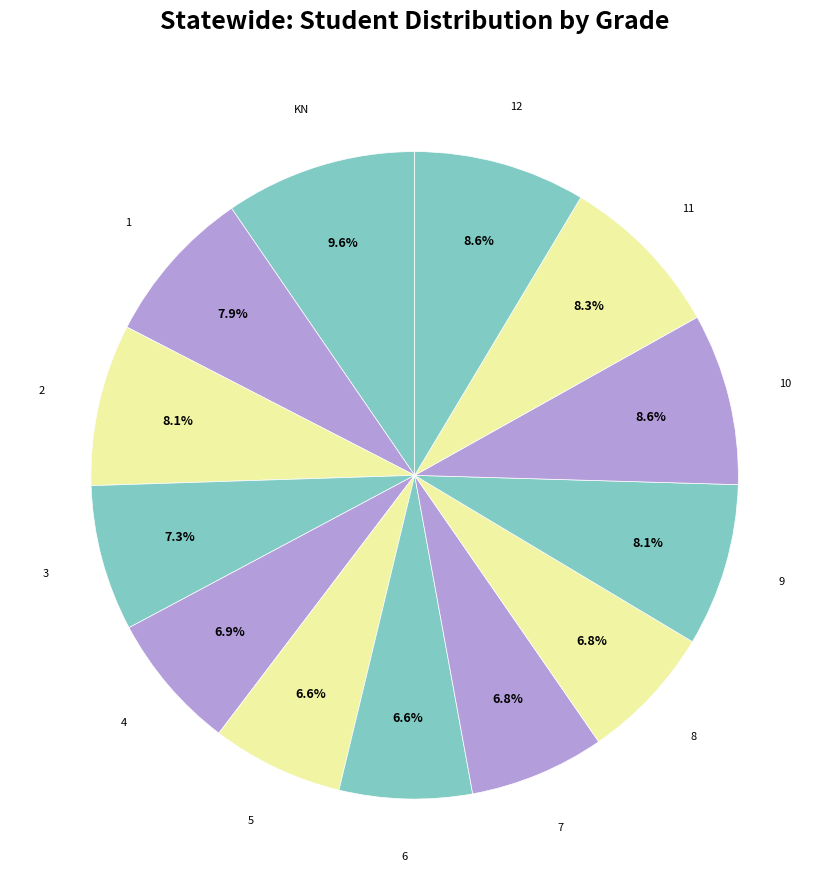

What percentage is the 4 slice, to the nearest percent?

7%